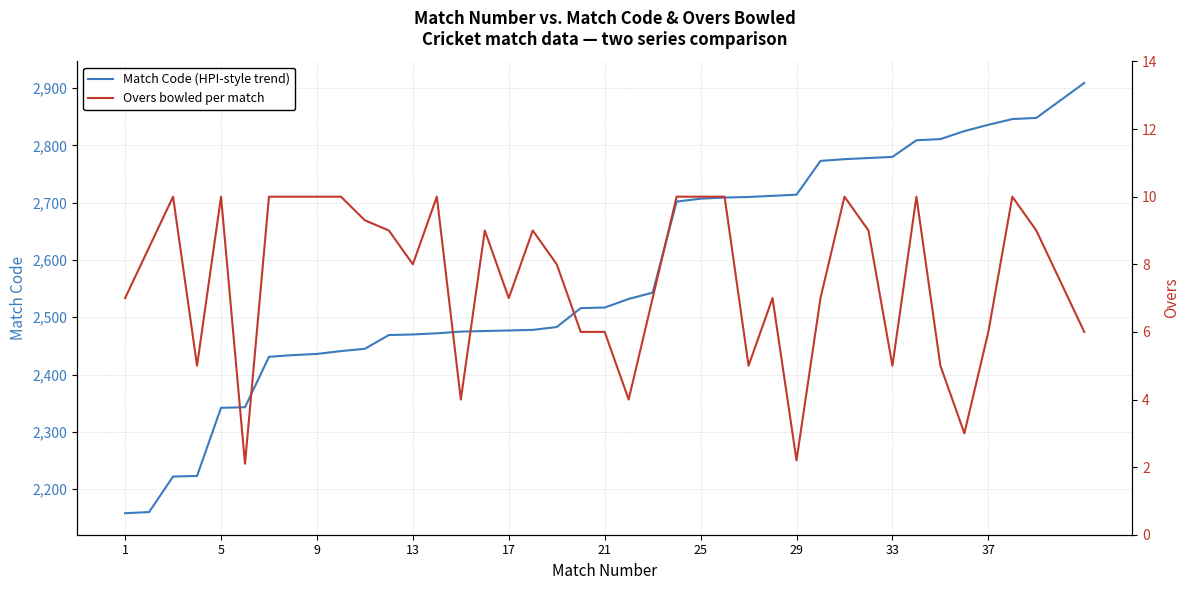

True or false: Overs bowled per match and Match Code (HPI-style trend) cross at least once.

False